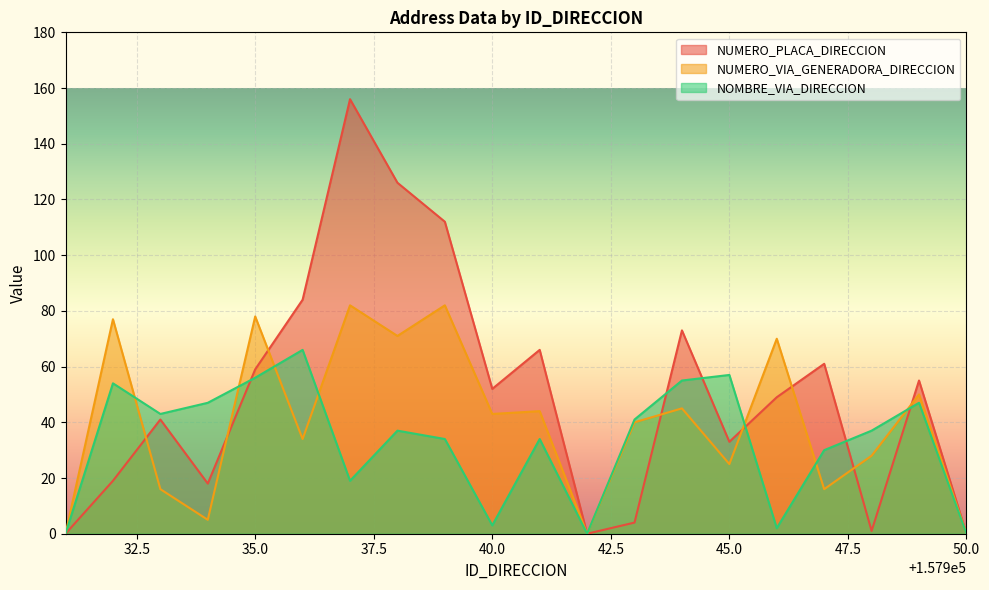

How many data points in NUMERO_PLACA_DIRECCION are less than 52?

10